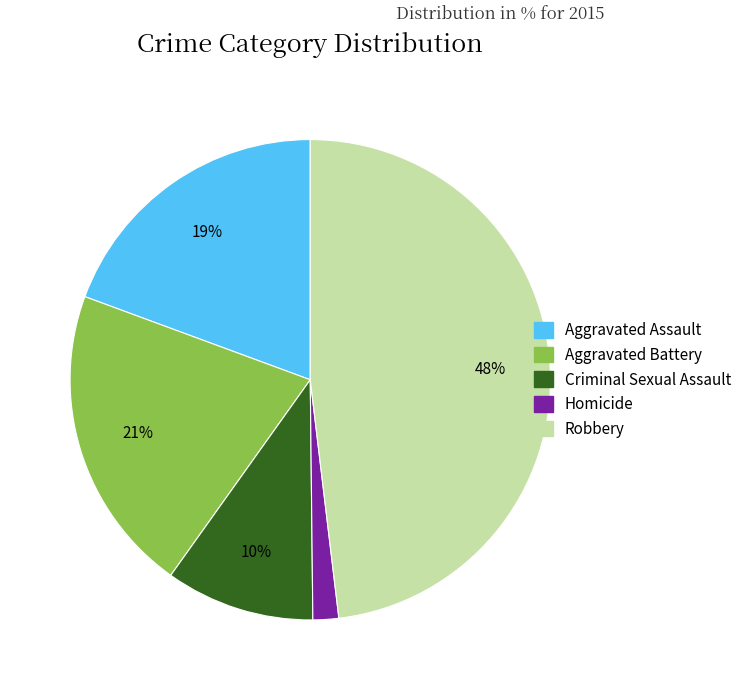

To the nearest percent, what percentage of the pie is Robbery?

48%